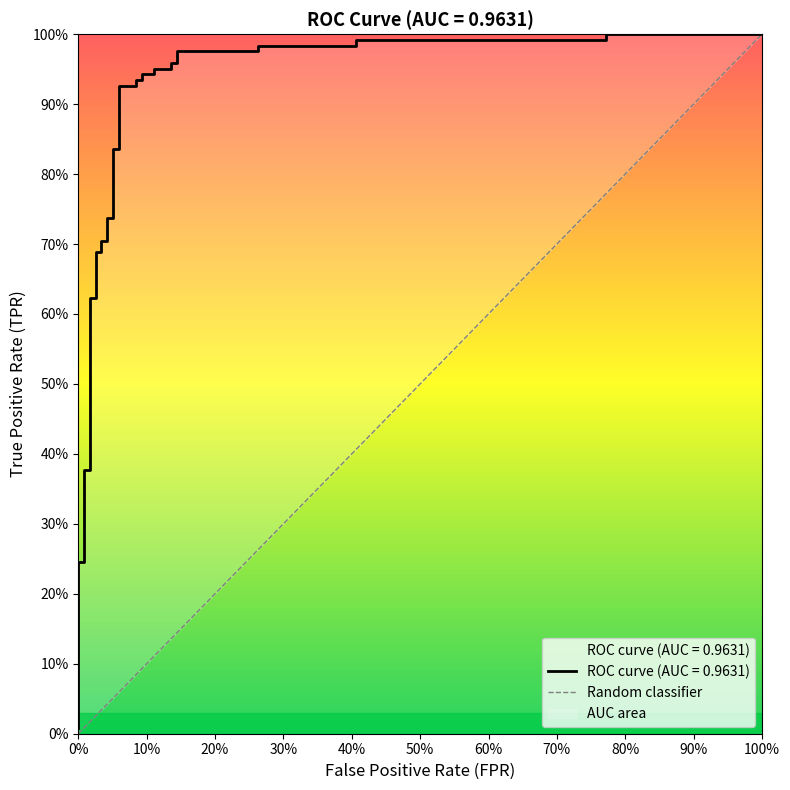

The chart shows a value of 0.4 at 27. True or false?

False